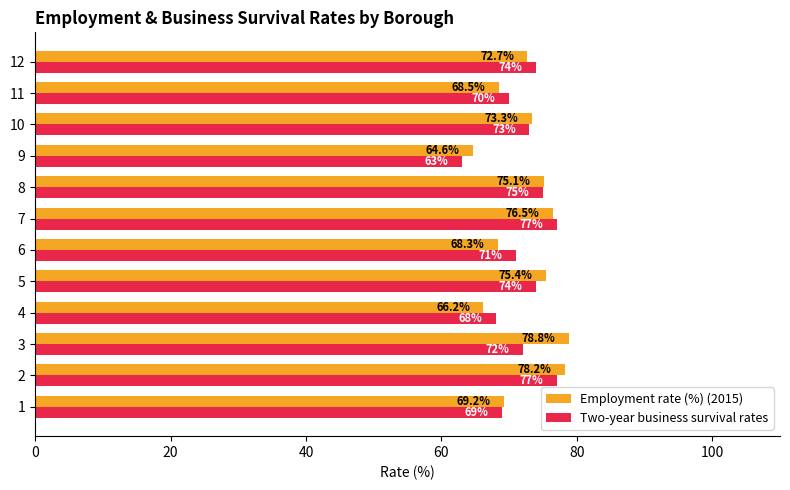

List the series in order of their peak value, highest first.

Employment rate (%) (2015), Two-year business survival rates